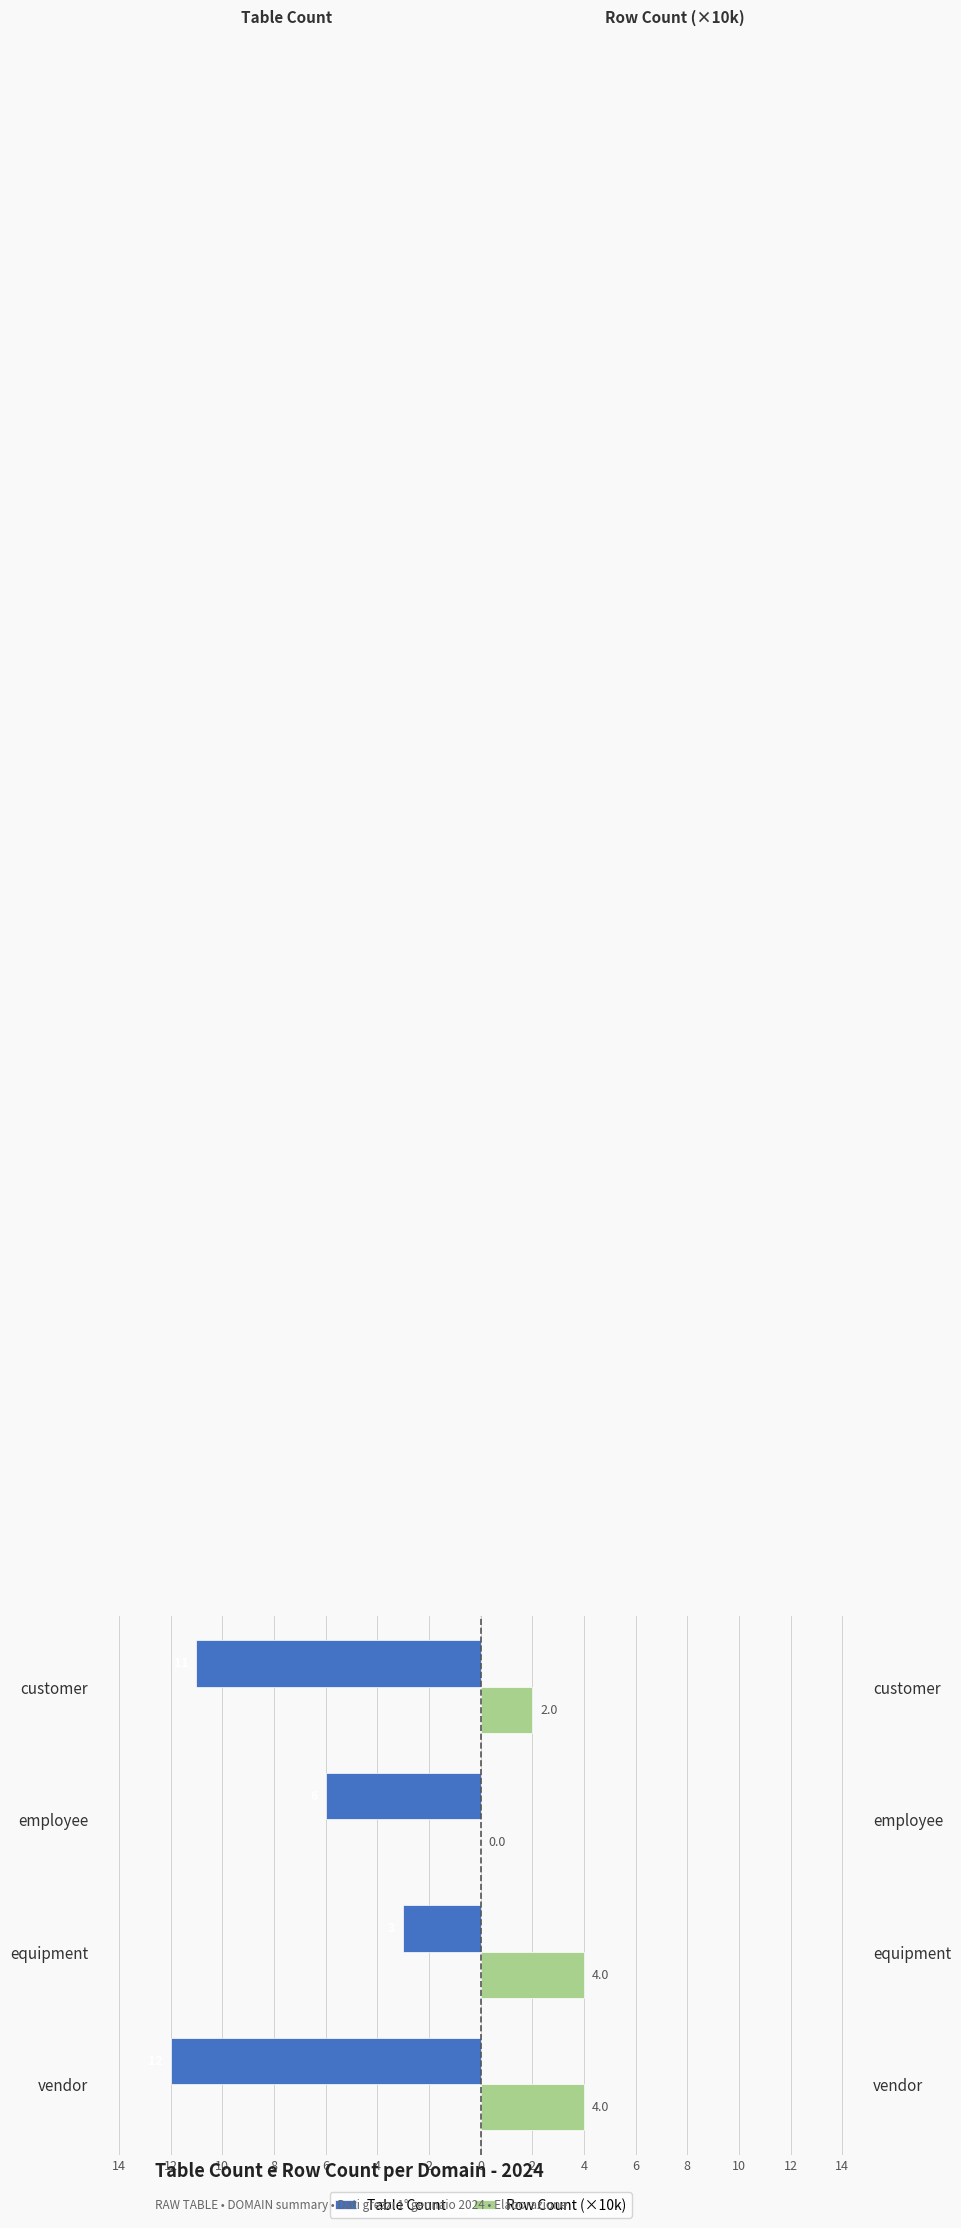

What is the highest value of the Row Count (×10k) series?

4.0